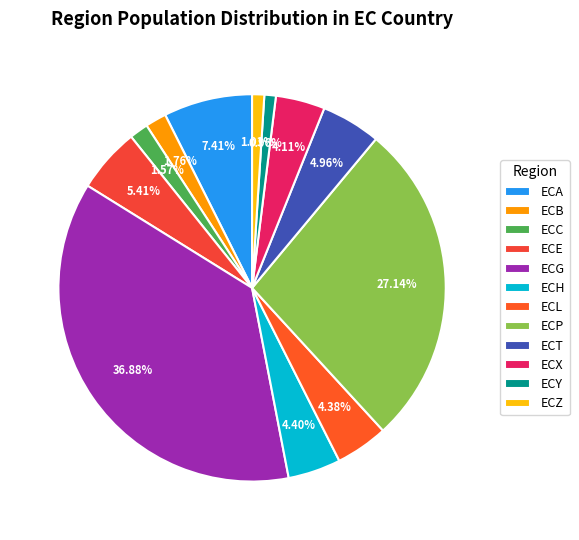

Is the sum of ECH and ECC greater than half?

No